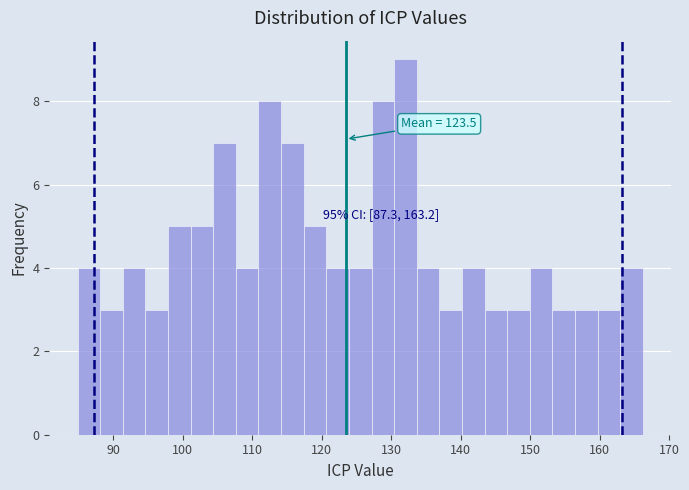

Read against the x-axis, roughly where is the centre of the tallest bar?

132